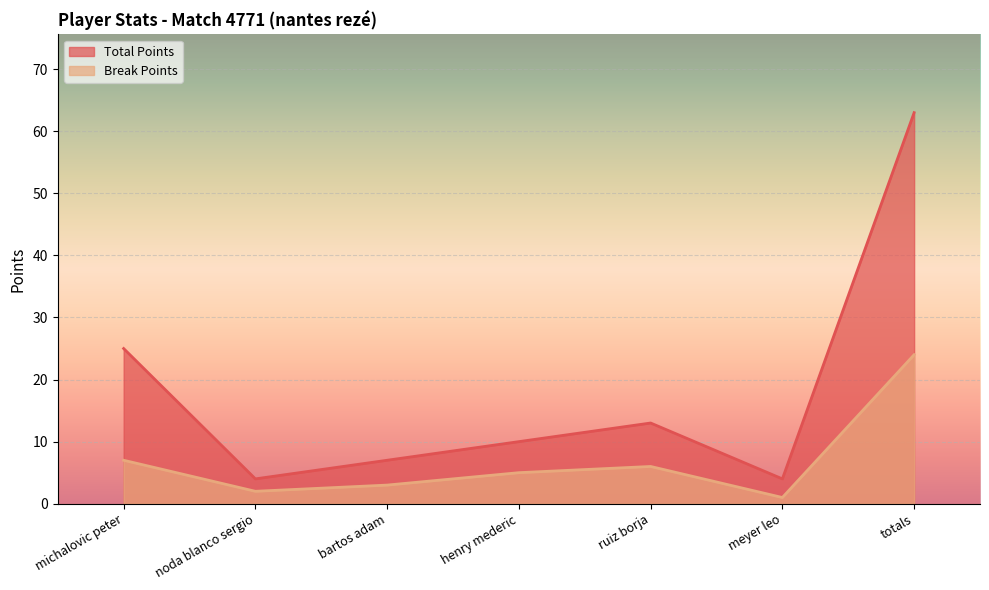

What is the difference between the second highest and second lowest values in the Break Points series?

5